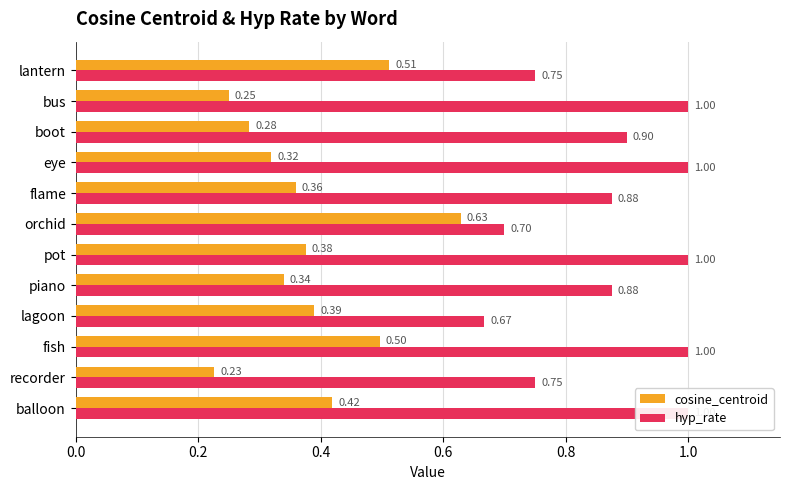

At how many categories does at least one series exceed 0?

12